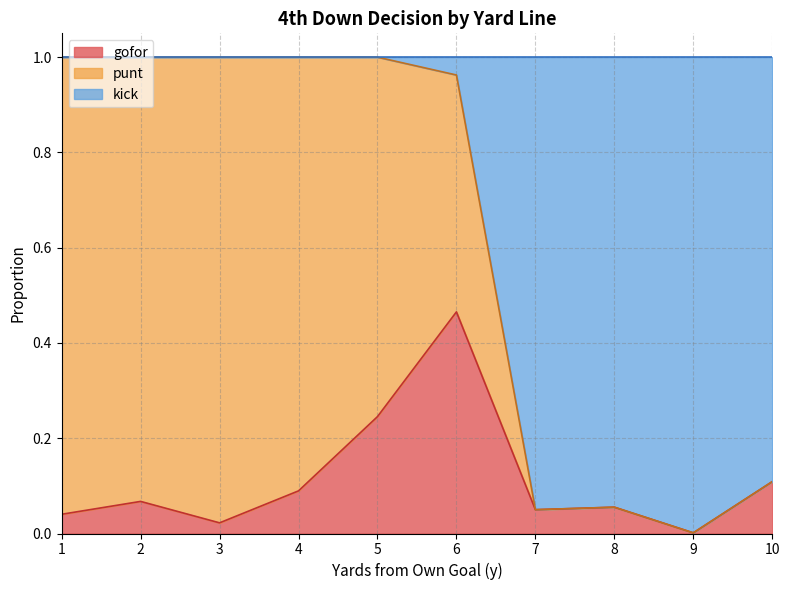

Which category has the highest value in the gofor series?

6